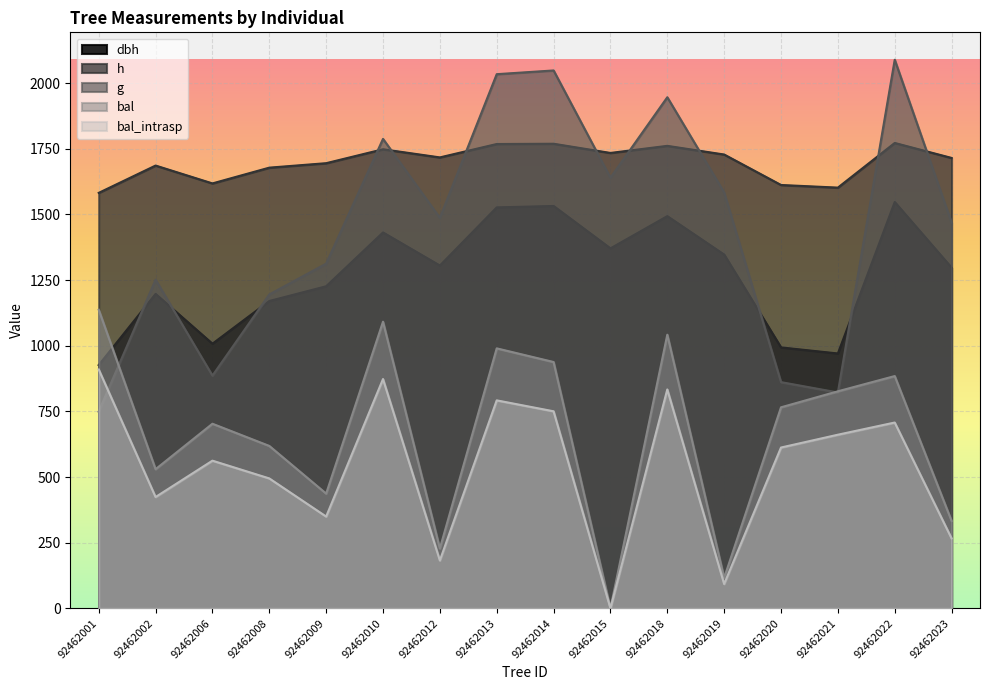

At which category does the chart reach its peak across all series?

92462022